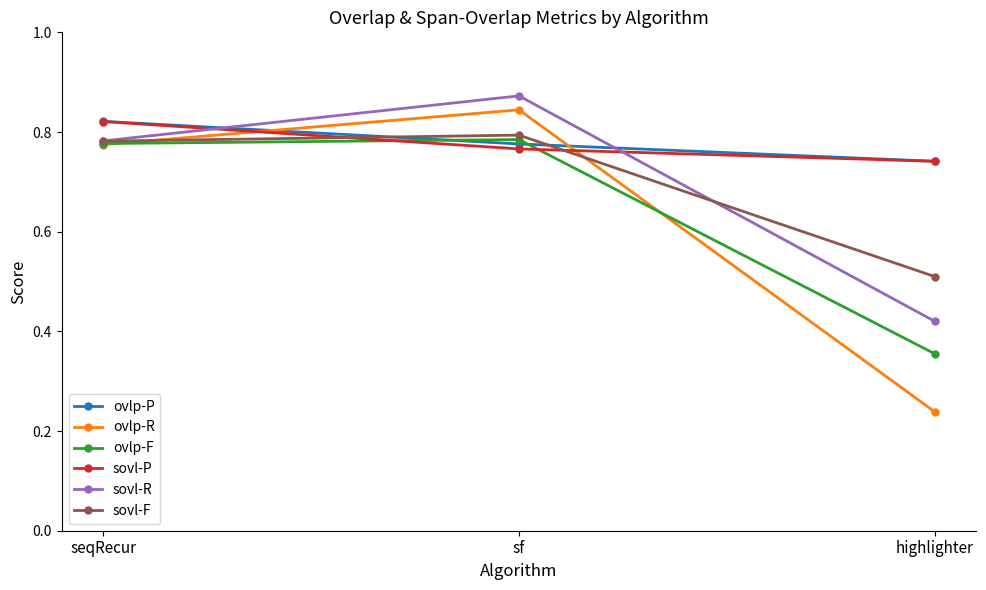

Between sf and highlighter, which series saw the biggest shift?

ovlp-R